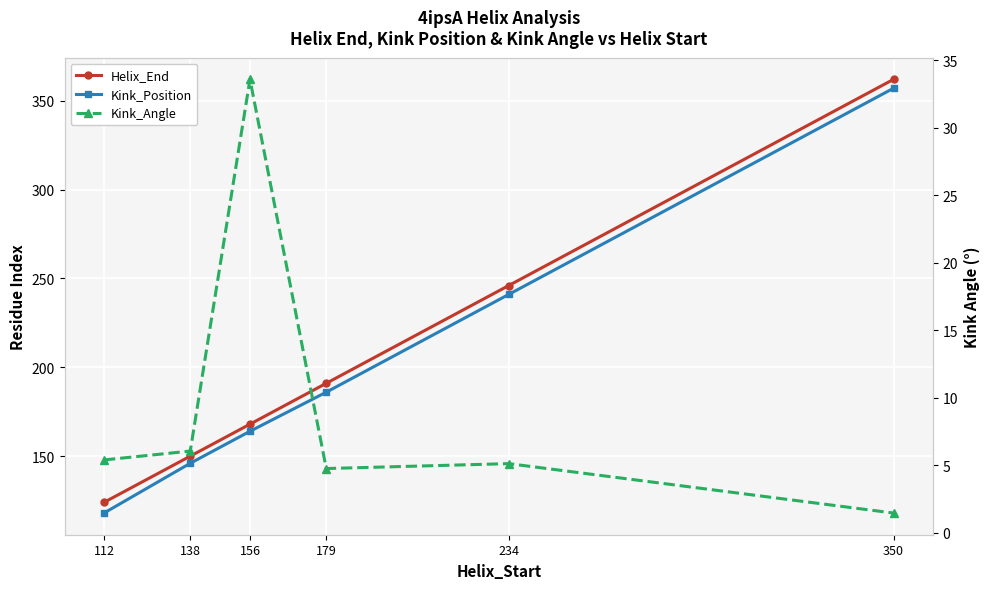

What is the sum of all Helix_End values?

1241.0